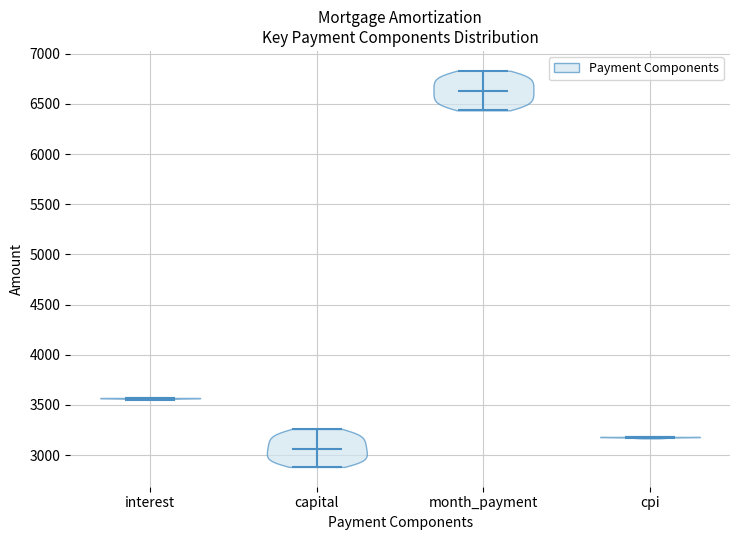

Reading left to right, read every violin against the y-axis: where its median line is, and the lowest and highest points it reaches. The values are not printed on the chart, so give them approximately, as read against the axis.

interest: median line 3550, lowest point 3550, highest point 3550
capital: median line 3050, lowest point 2900, highest point 3250
month_payment: median line 6650, lowest point 6450, highest point 6850
cpi: median line 3200, lowest point 3150, highest point 3200